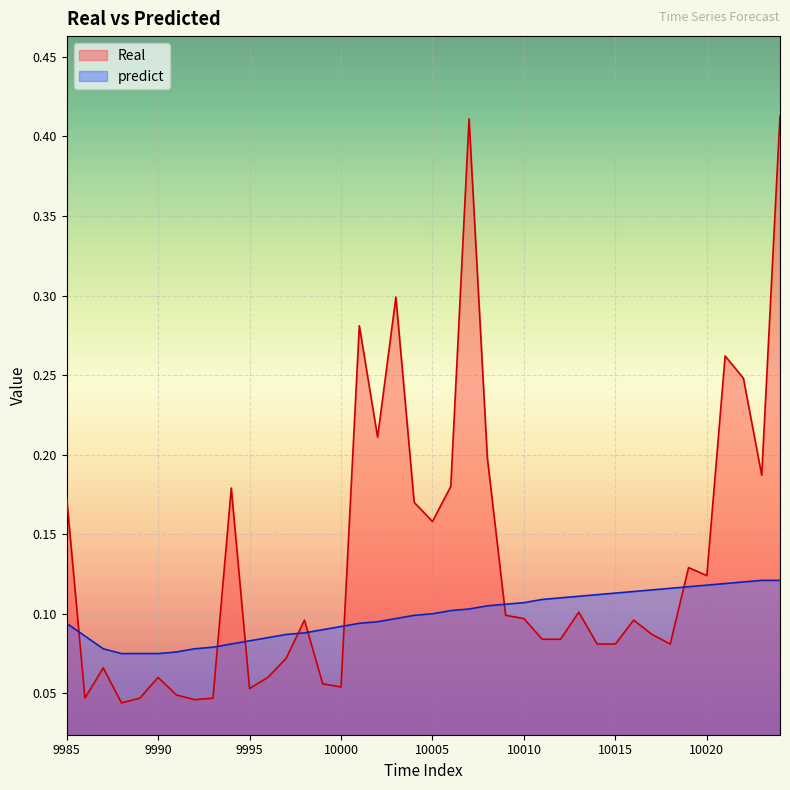

Between 9989 and 9997, which series saw the biggest shift?

Real